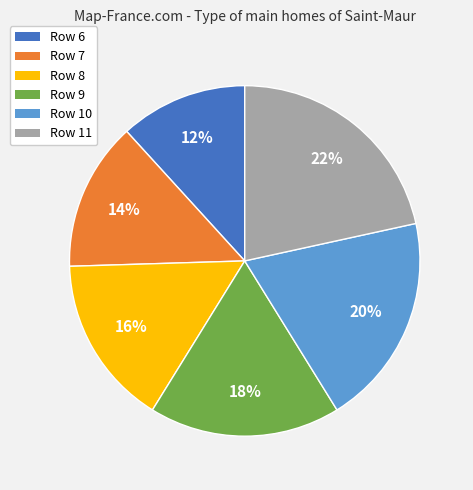

Is there any slice that represents more than half of the pie?

No